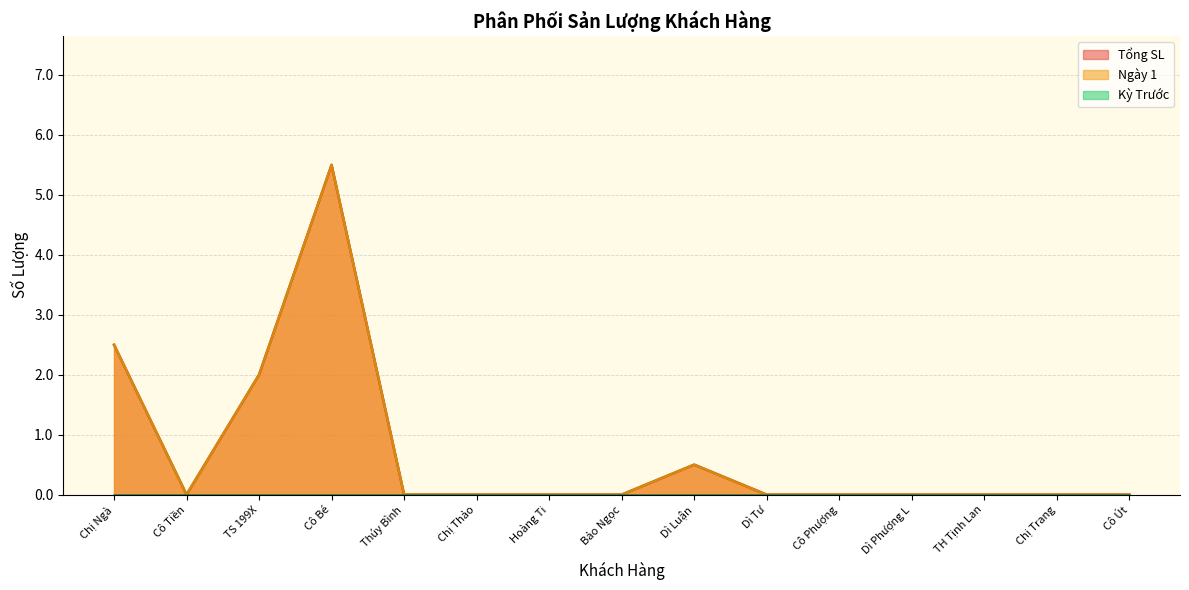

How many lines are shown in the chart?

3